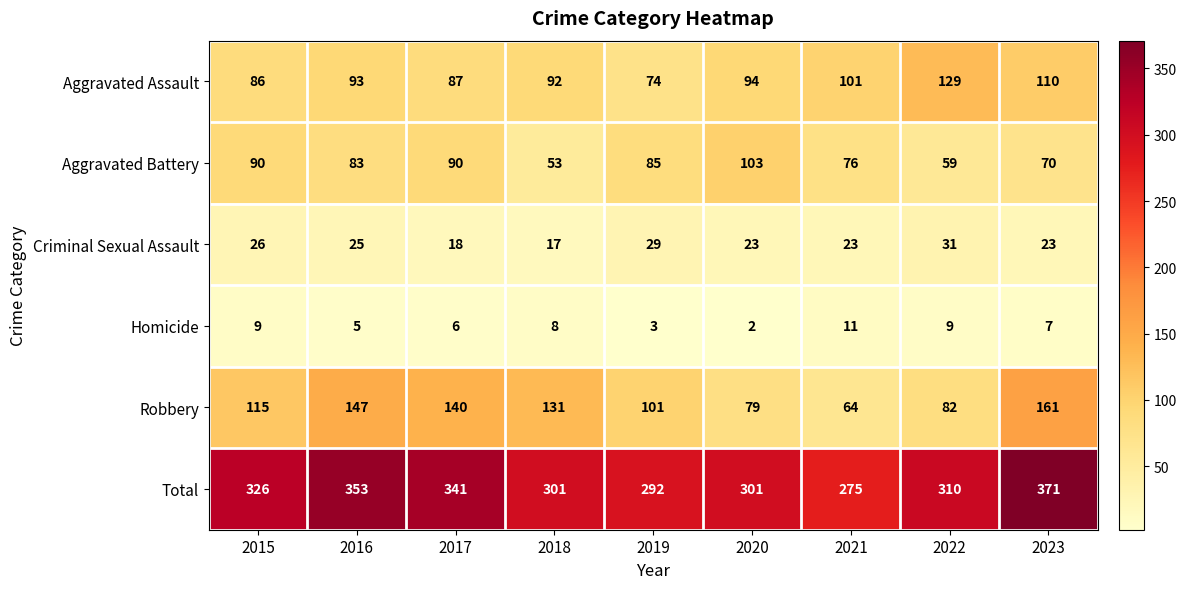

What is the difference between the maximum and minimum values in the Homicide series?

9